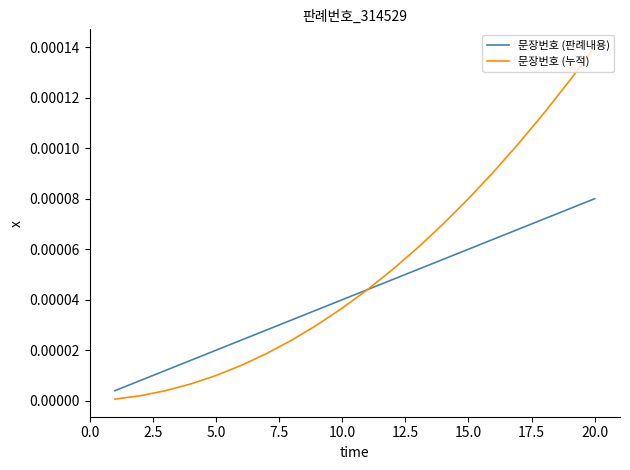

Which series has the largest total across all categories?

문장번호 (누적)